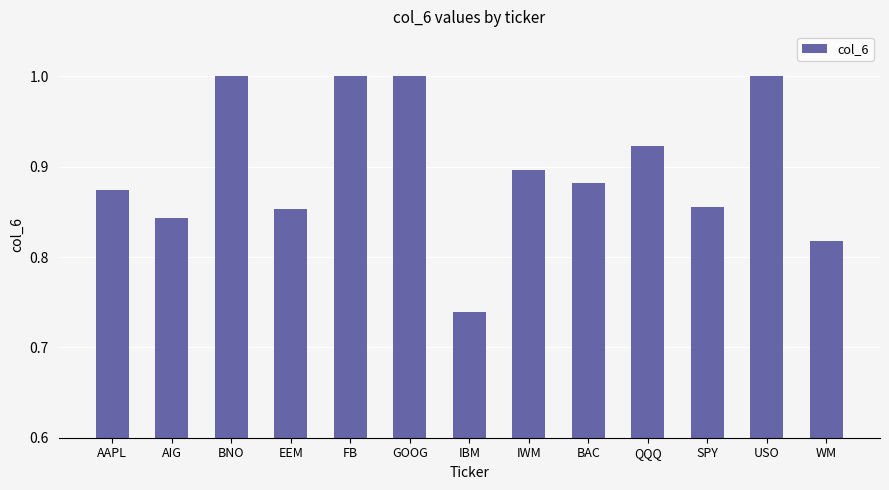

What is the maximum value shown in the chart?

1.0